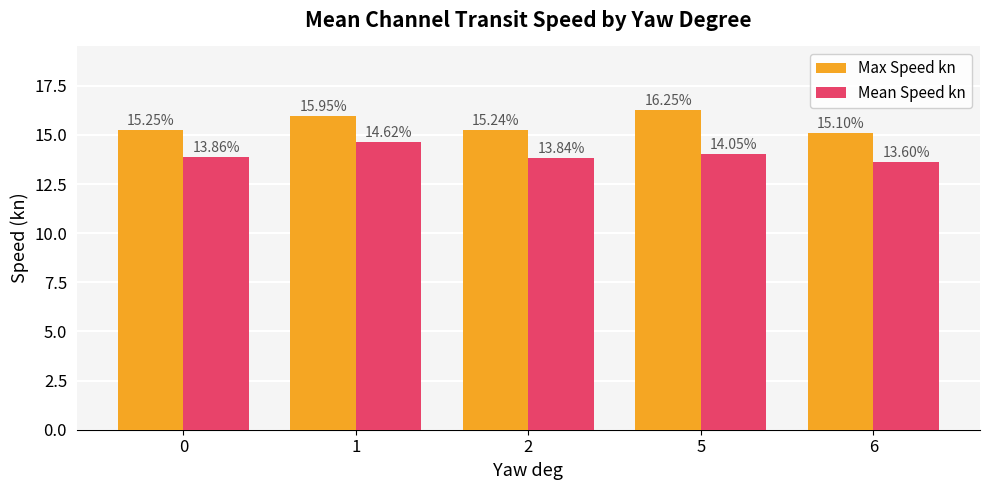

What is the minimum value shown in the chart?

13.6